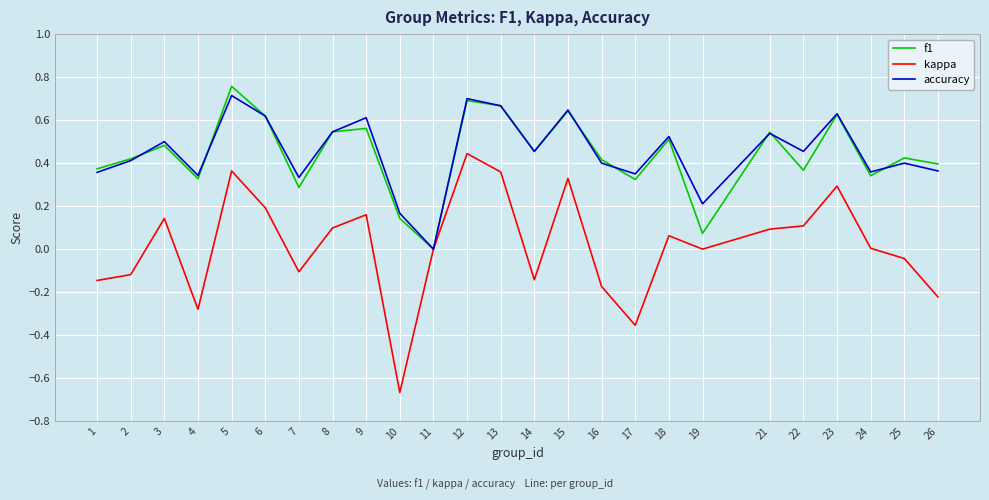

How many positive values does the f1 series have?

24